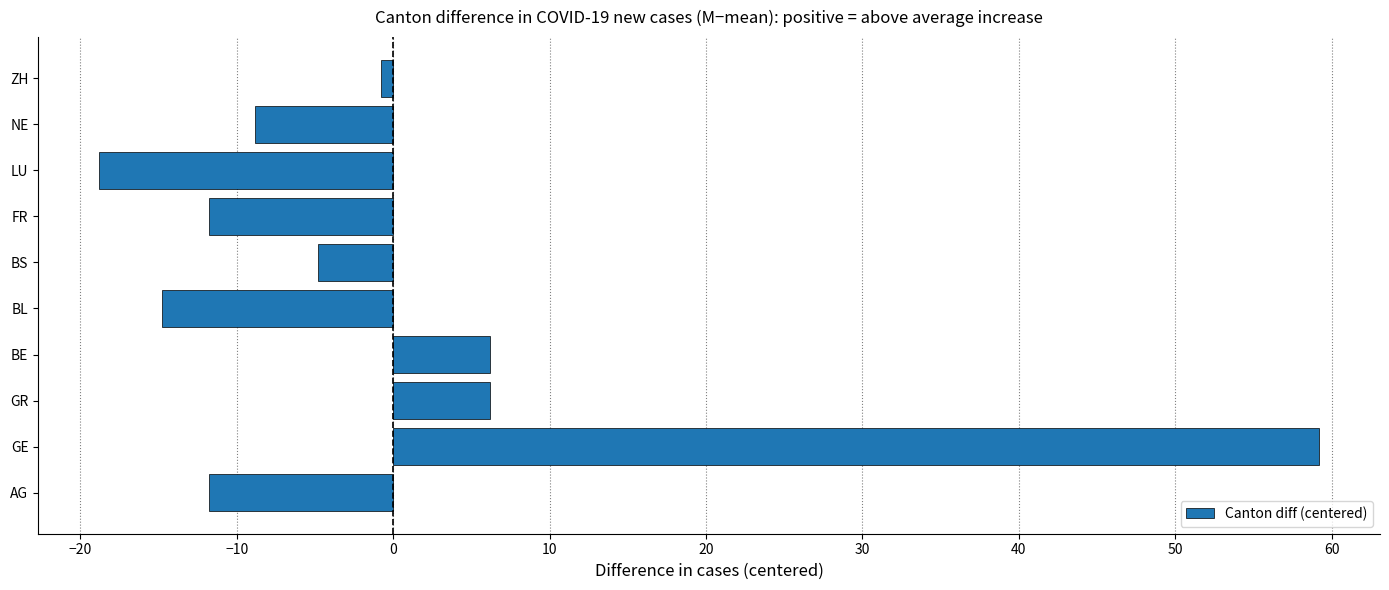

Count the number of categories in the chart.

10